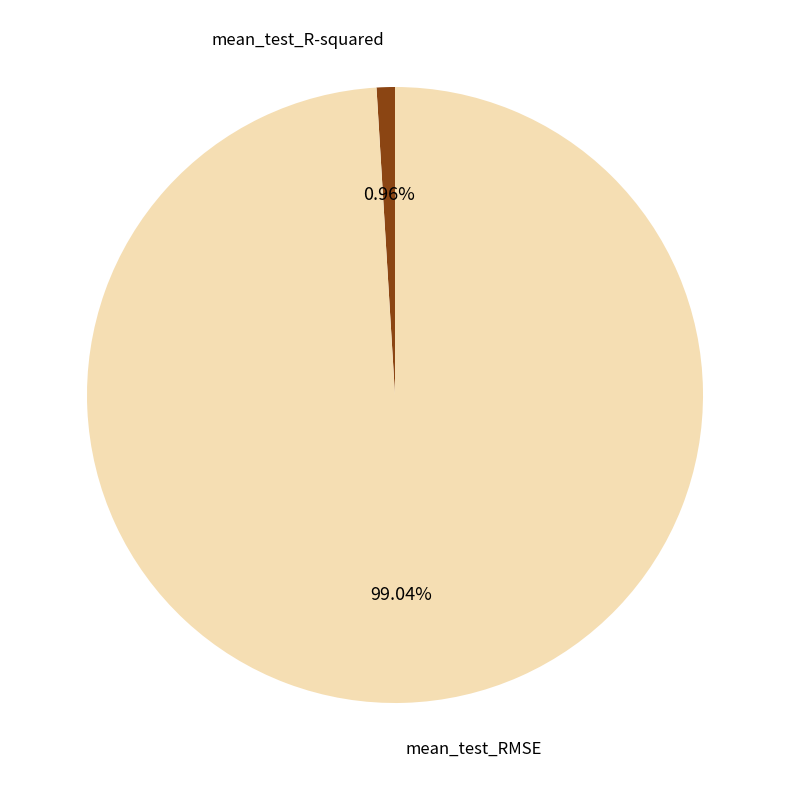

To the nearest percent, what is the average slice percentage?

50%